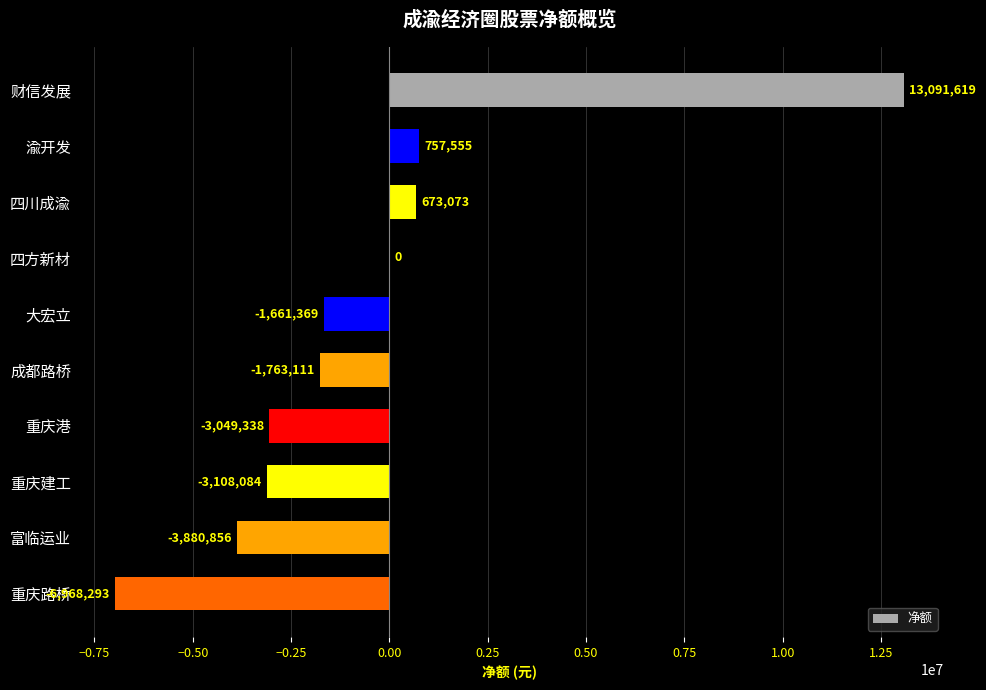

Which has a higher value, 财信发展 or 渝开发?

财信发展